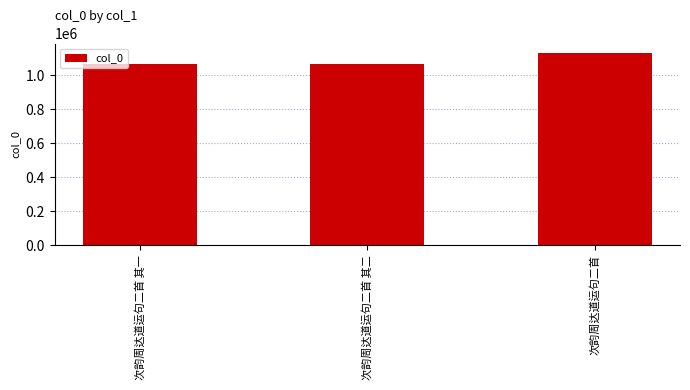

Is it true that the value at 次韵周达道运句二首 其一 is 1063830?

True